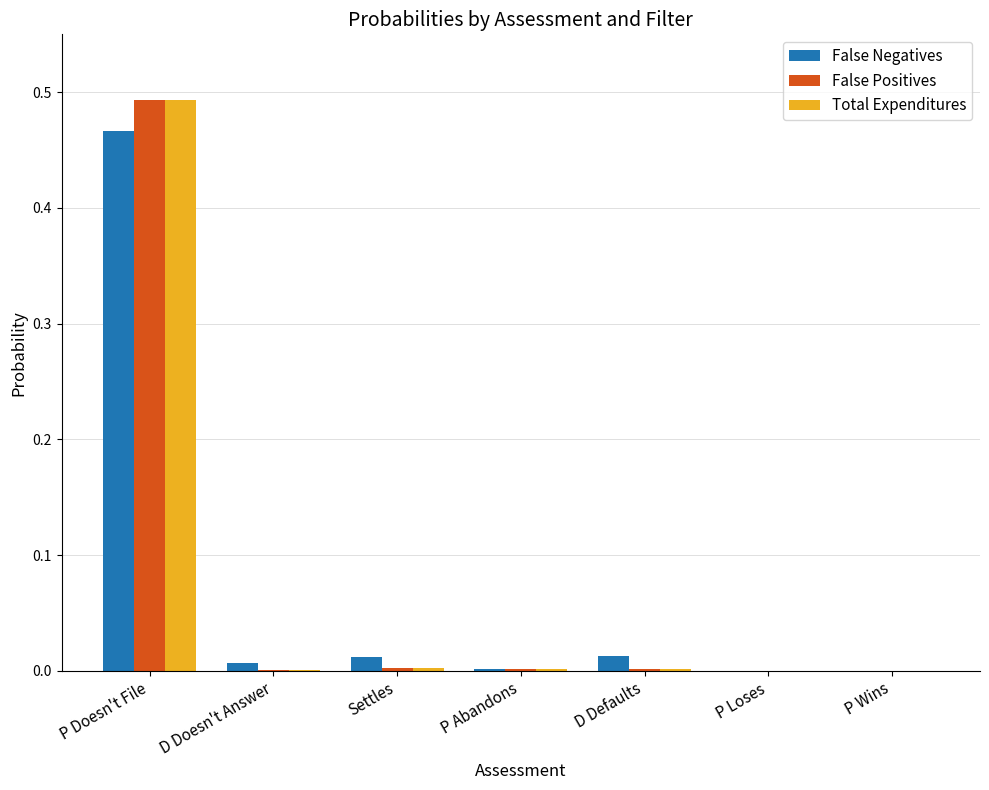

The value of False Positives at Settles is 0.0. True or false?

True